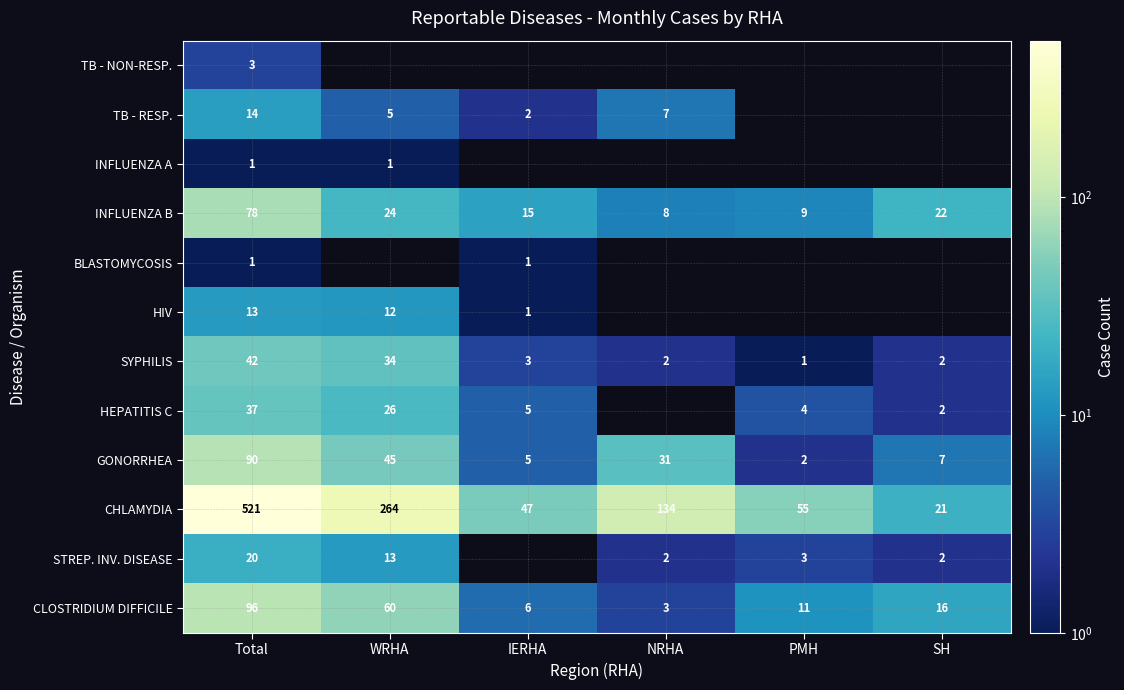

Which category has the highest value in the CLOSTRIDIUM DIFFICILE series?

Total